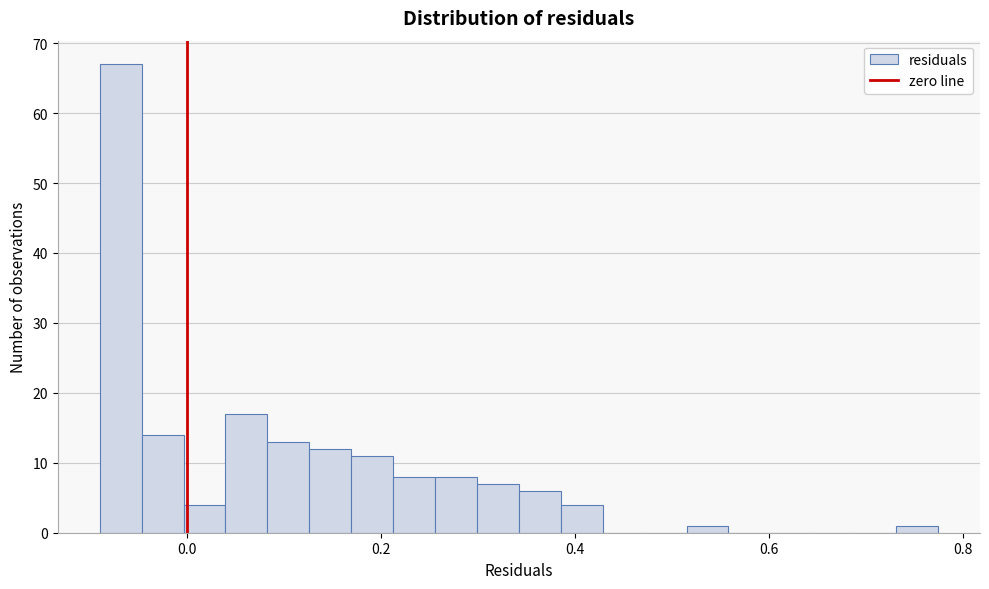

Around what value on the x-axis is the tallest bar? Give the approximate position of its centre, as read against the axis.

-0.06